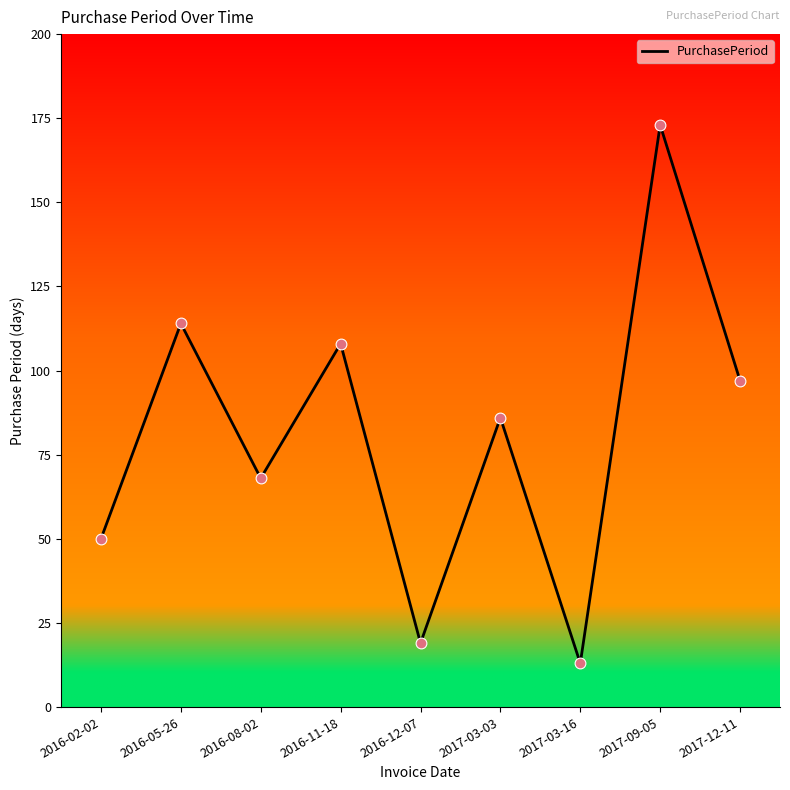

Which has a higher value, 2016-05-26 or 2016-12-07?

2016-05-26